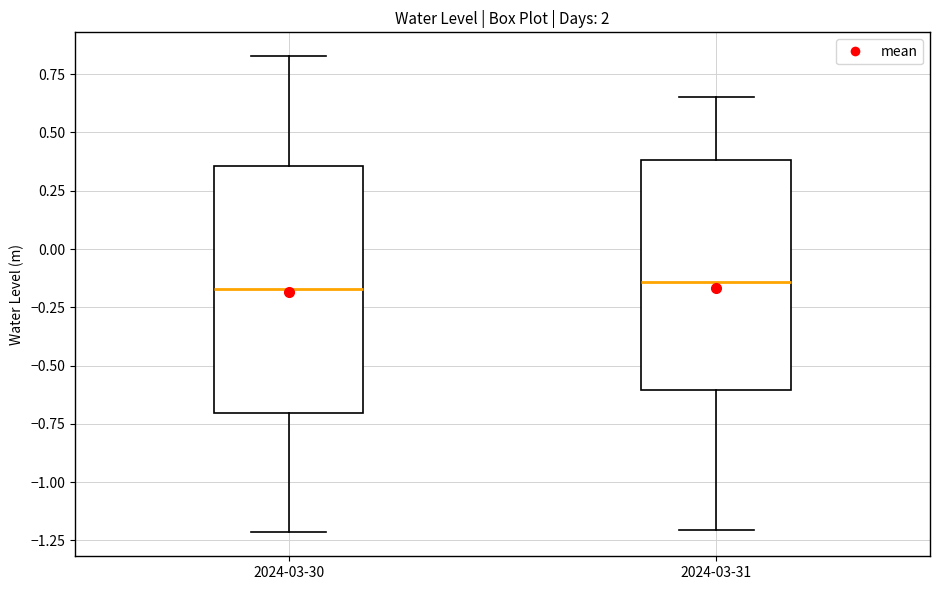

Comparing the boxes themselves (not the whiskers), which one is the tallest?

2024-03-30